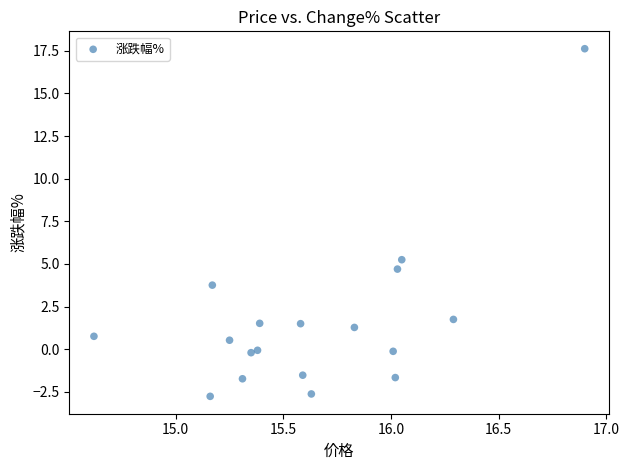

What is the range of X values (max minus min)?

2.3